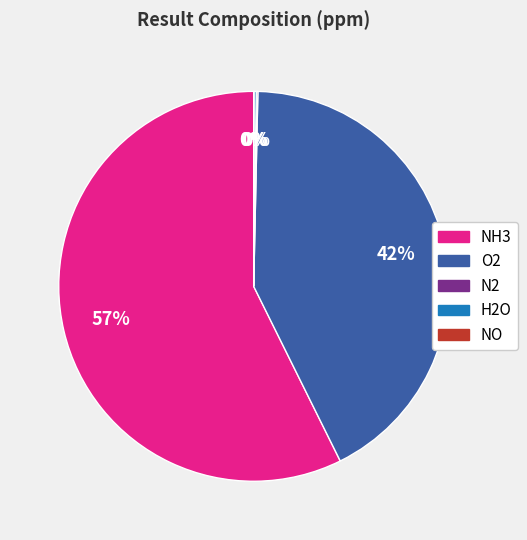

Is NH3 the majority of the pie?

Yes